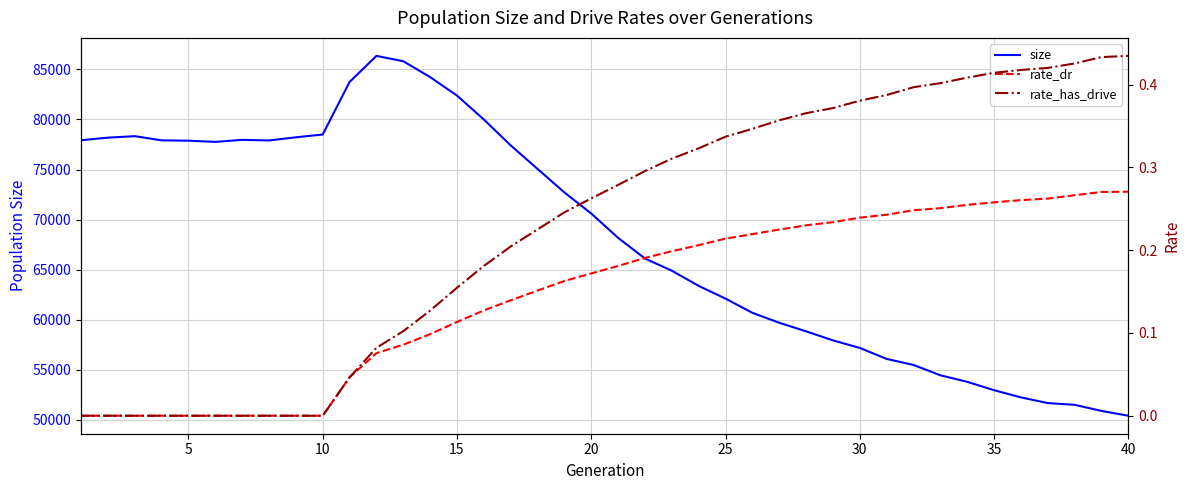

The value of size at 20 is 108046. True or false?

False